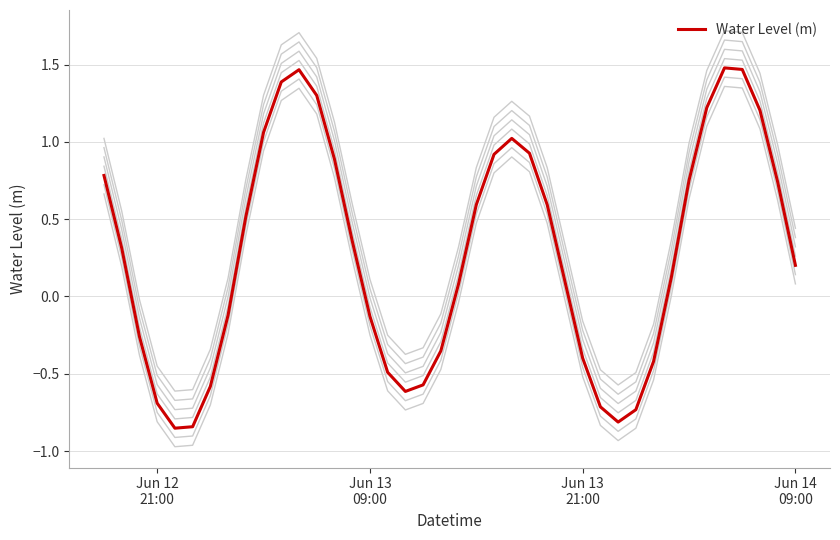

Is this an area chart (filled region under the line)?

No